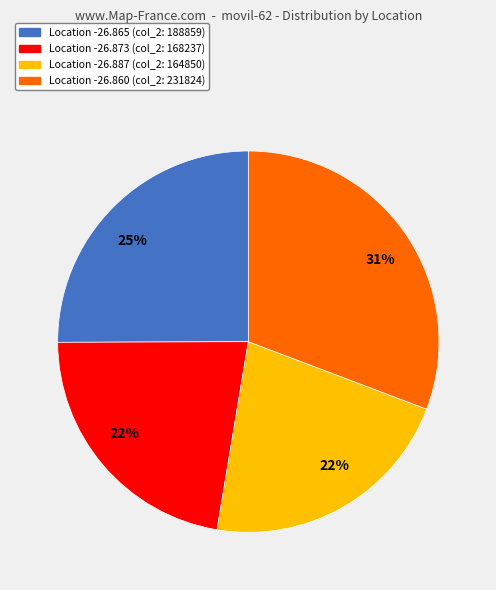

To the nearest percent, what portion does Location -26.865 (col_2: 188859) represent?

25%